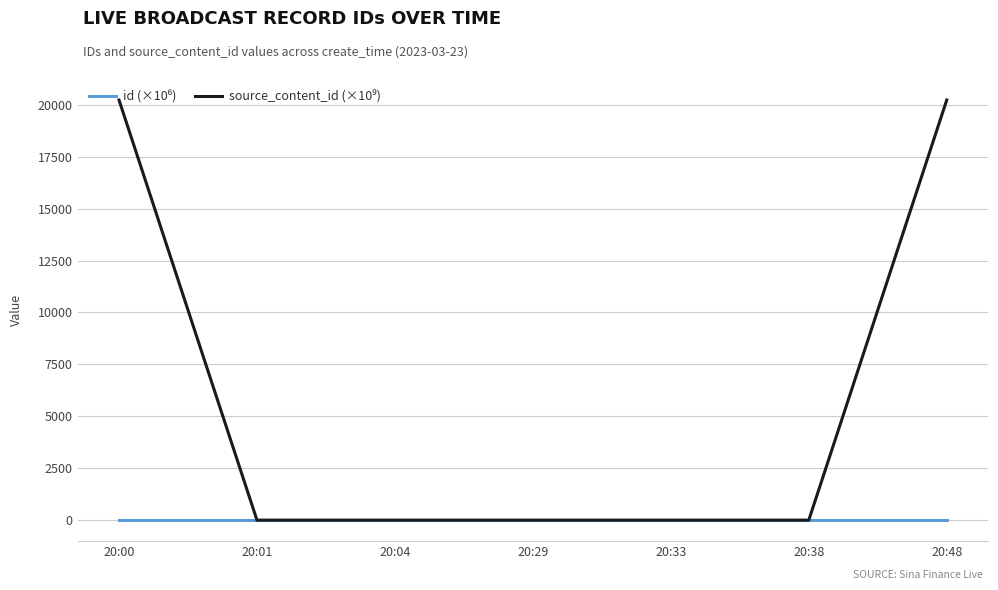

What is the greatest value displayed?

20230.3